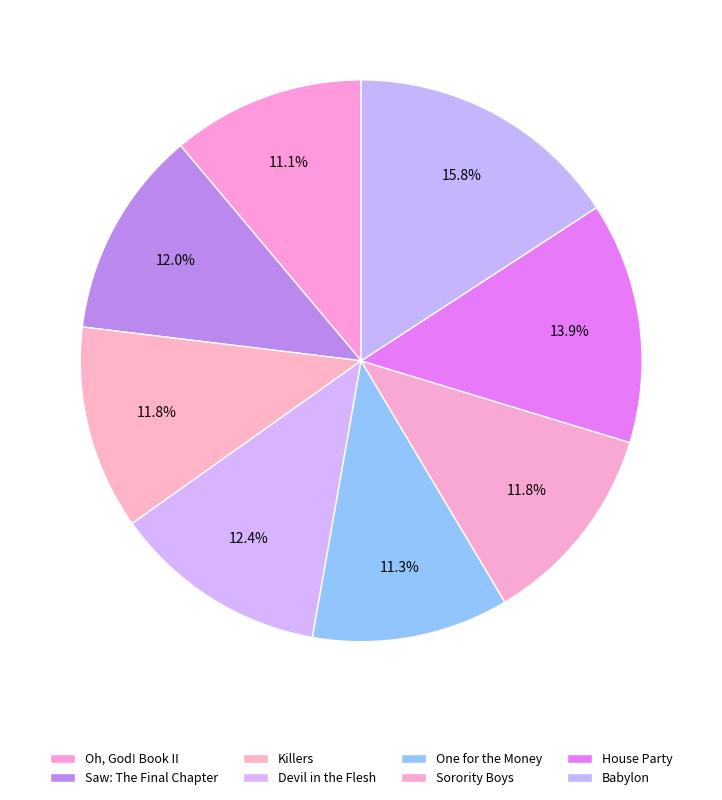

Is there a majority slice in this chart?

No